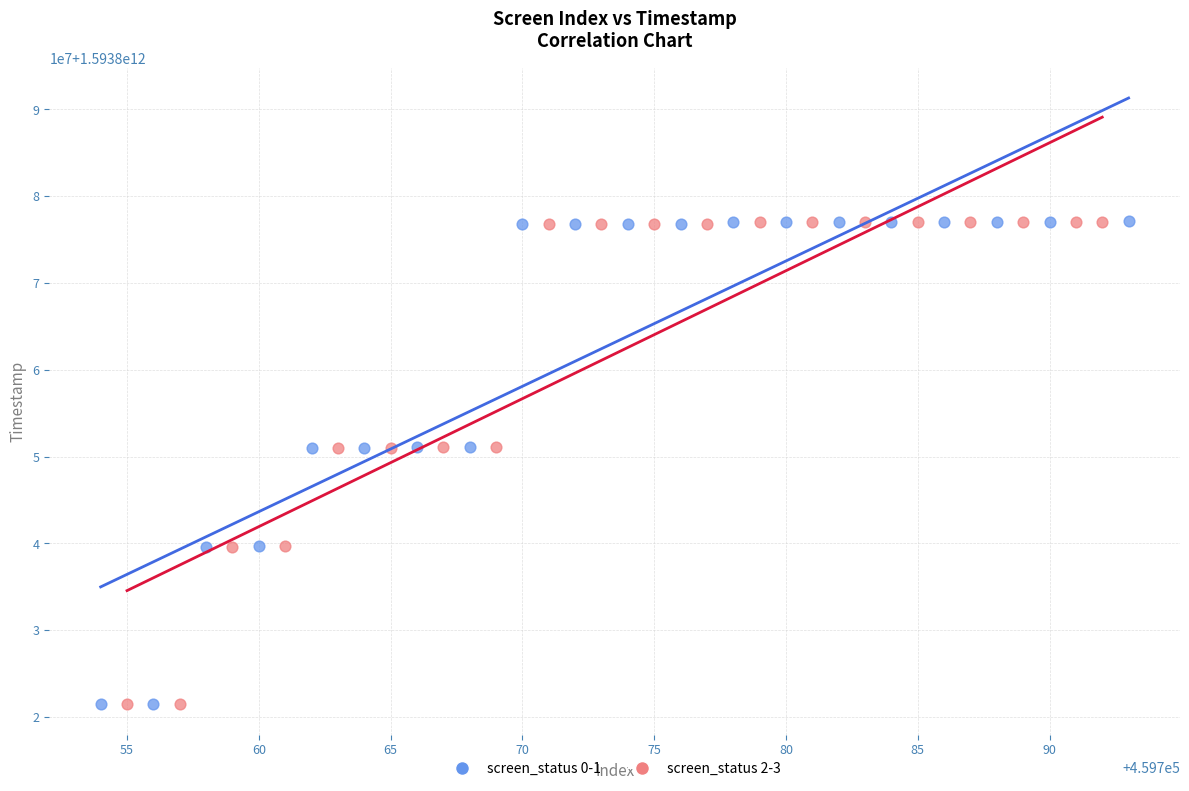

What are all the series names shown in the legend?

screen_status 0-1, screen_status 2-3